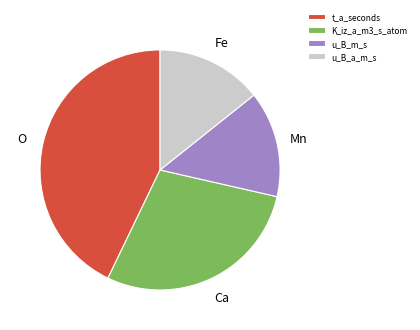

Is it true that u_B_a_m_s is 22% of the pie?

False